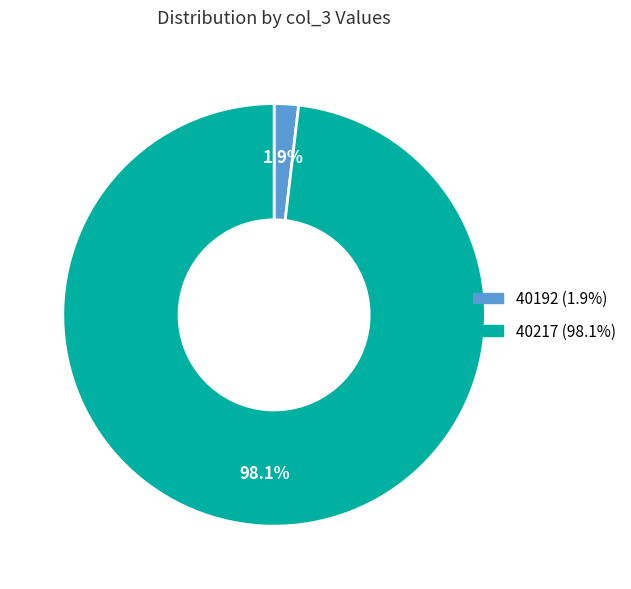

Between 40192 and 40217, which is larger?

40217